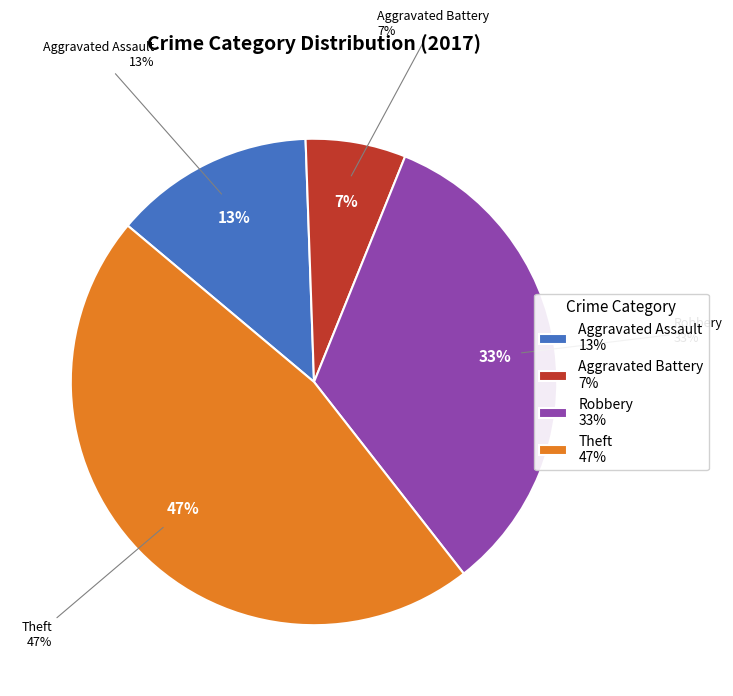

Which has a higher value, Aggravated Battery or Aggravated Assault?

Aggravated Assault